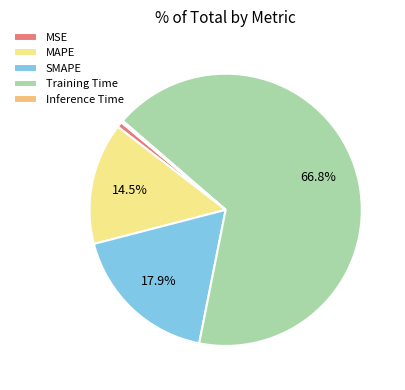

What is the largest slice in the pie chart?

Training Time